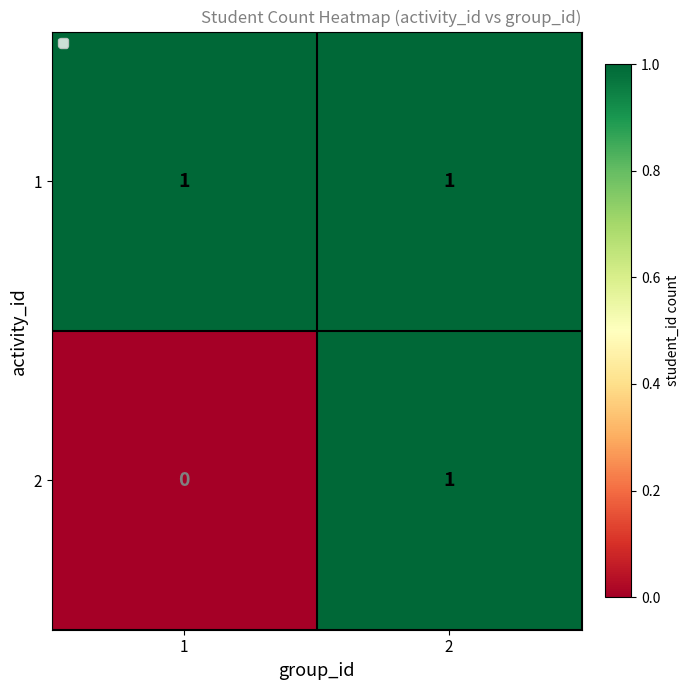

At which label does 1 reach its minimum?

1